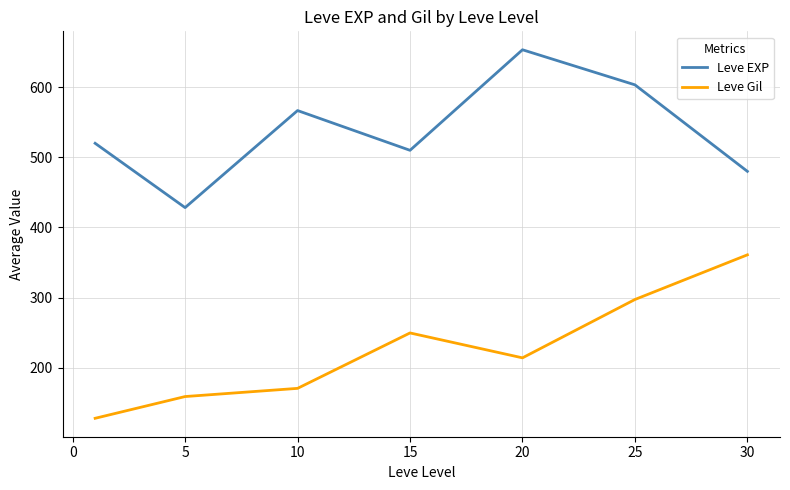

What is the smallest value displayed?

128.0